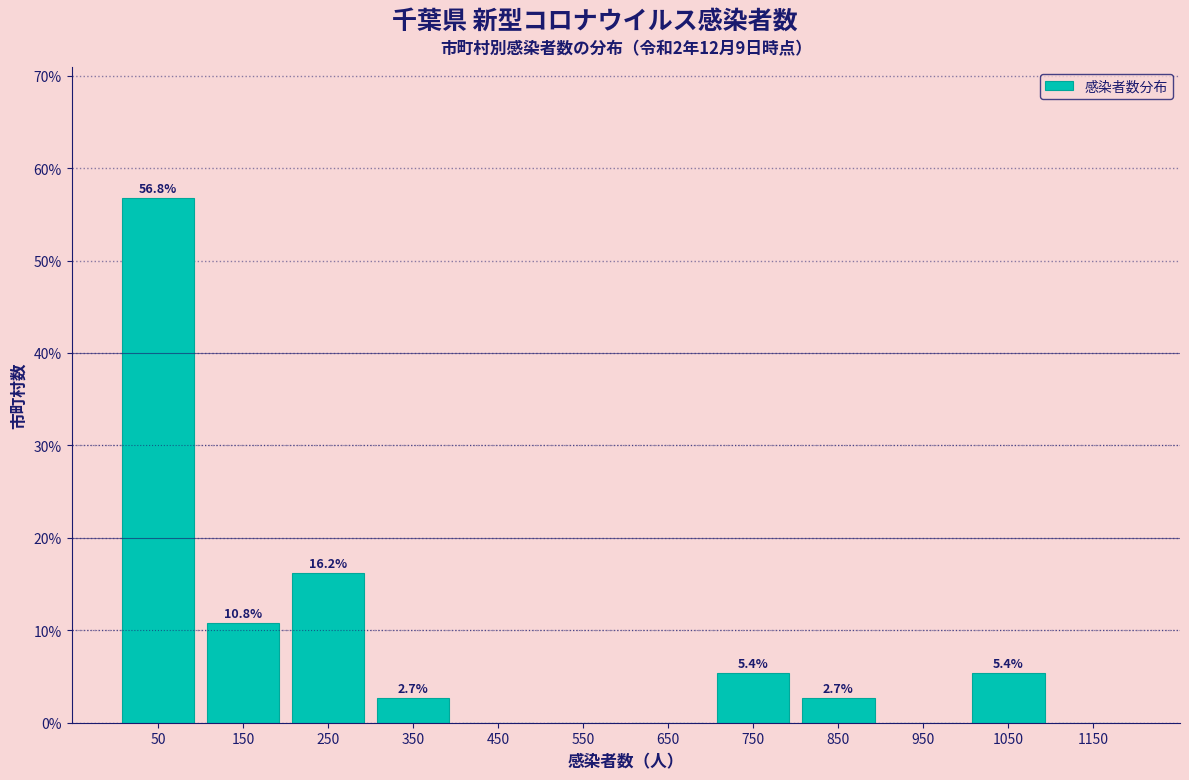

Over which range of the x-axis is the bar tallest?

0 to 100